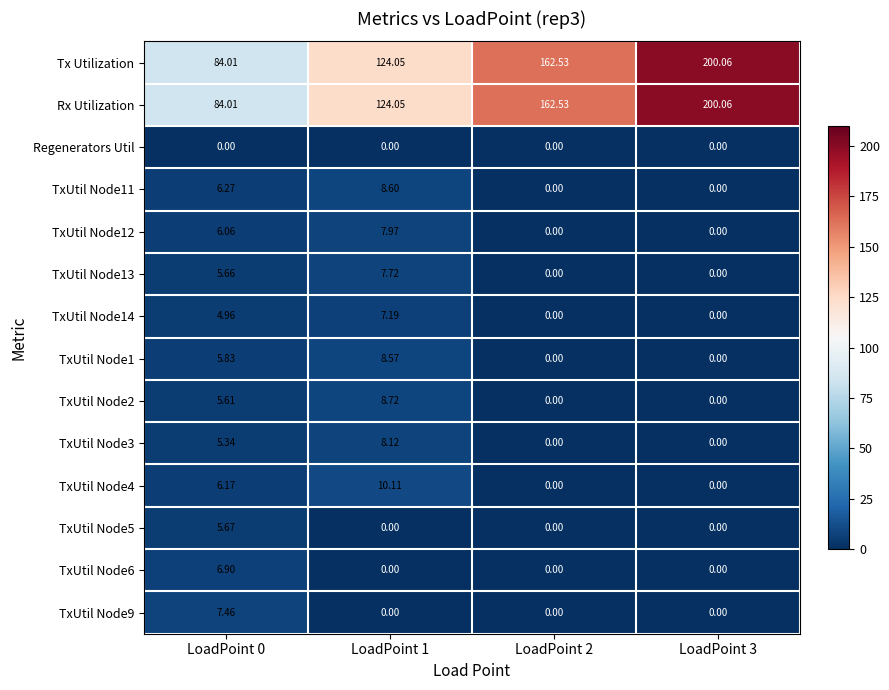

Is the value of TxUtil Node13 at LoadPoint 1 greater than the value of TxUtil Node11 at LoadPoint 2?

Yes